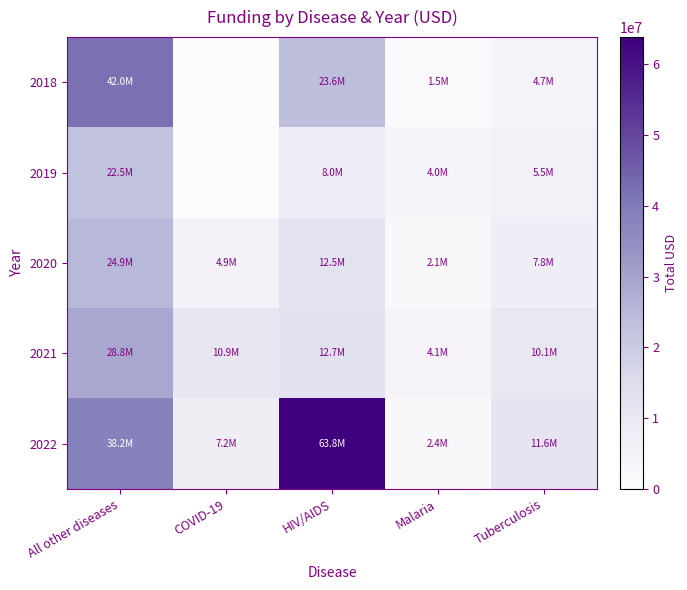

Reading left to right, extract all data points from this chart.

2018: All other diseases=41960296	COVID-19=0	HIV/AIDS=23630445	Malaria=1450290	Tuberculosis=4705642
2019: All other diseases=22507634	COVID-19=0	HIV/AIDS=8000188	Malaria=3951048	Tuberculosis=5500654
2020: All other diseases=24872856	COVID-19=4911058	HIV/AIDS=12460618	Malaria=2144060	Tuberculosis=7815695
2021: All other diseases=28762302	COVID-19=10864928	HIV/AIDS=12745037	Malaria=4086964	Tuberculosis=10060110
2022: All other diseases=38249107	COVID-19=7220412	HIV/AIDS=63844497	Malaria=2398543	Tuberculosis=11581563